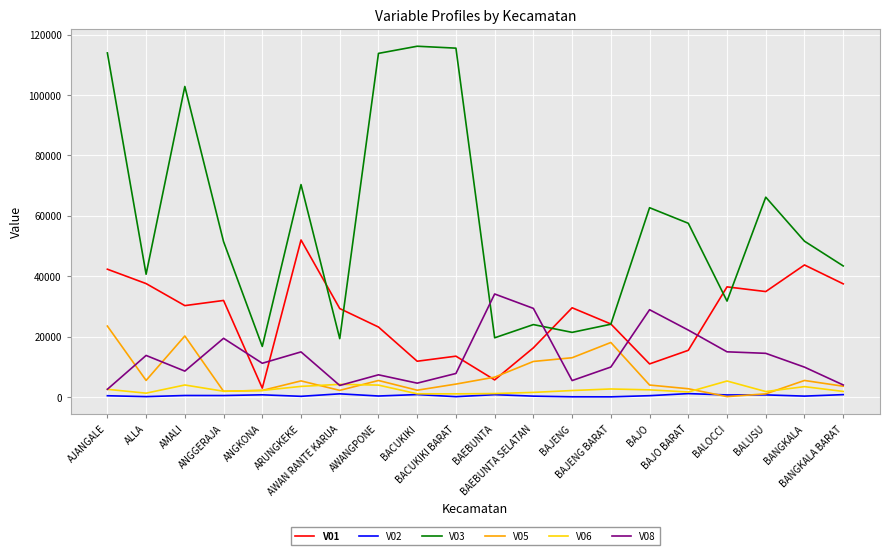

What is the maximum value shown in the chart?

116134.5